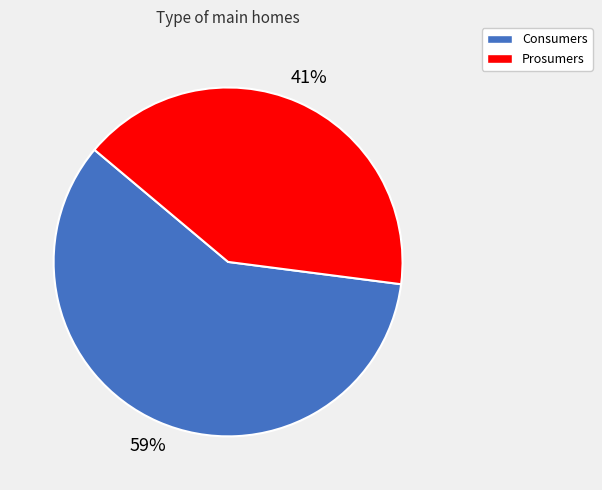

The Prosumers slice represents 32% of the pie. True or false?

False